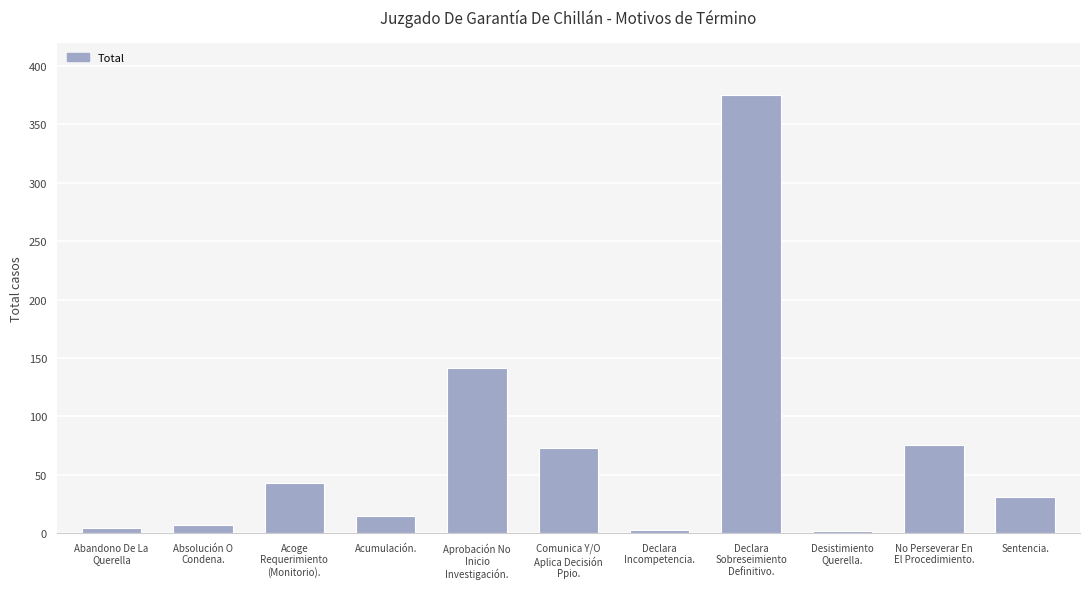

The chart shows a value of 2 at Desistimiento
Querella.. True or false?

True